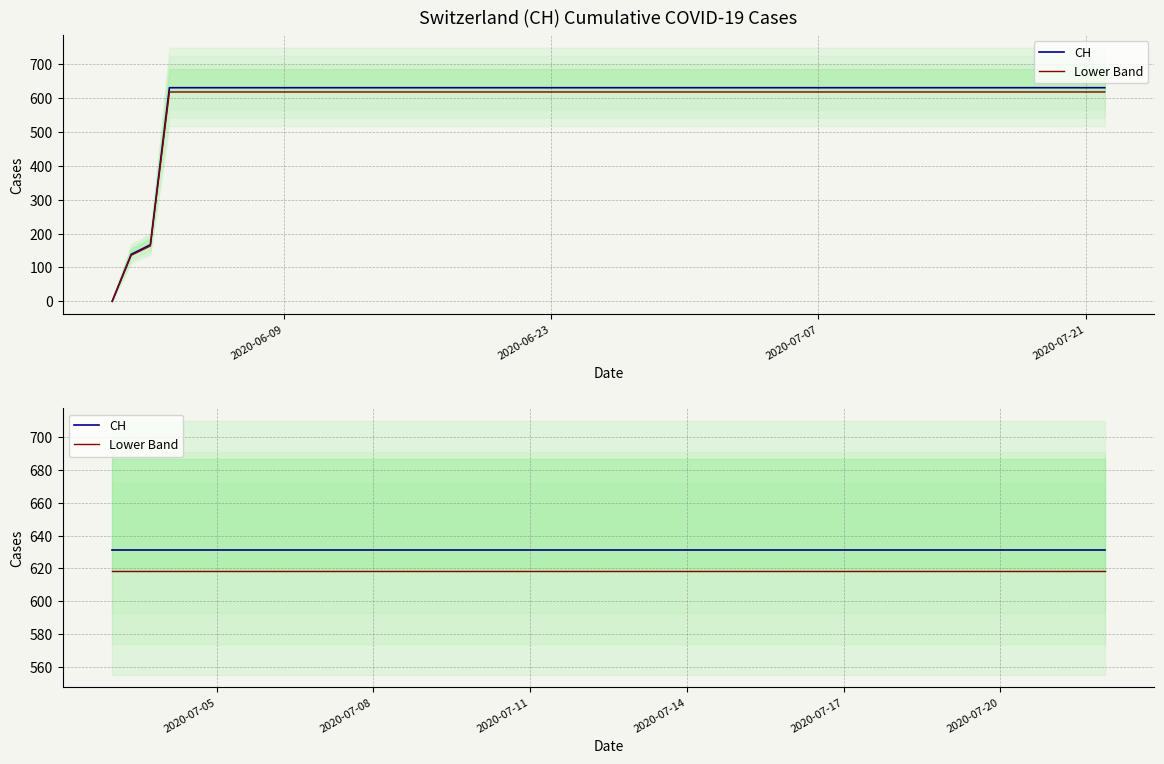

The Lower Band series shows 139.9 at 2020-06-09. True or false?

False